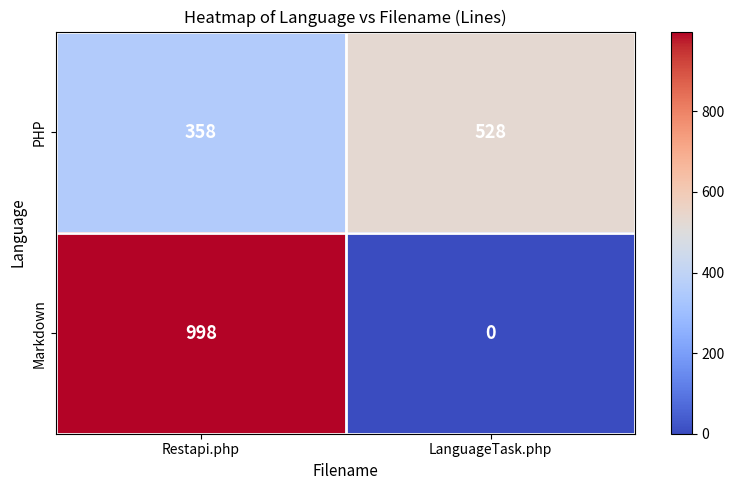

What is the total value across all series at Restapi.php?

1356